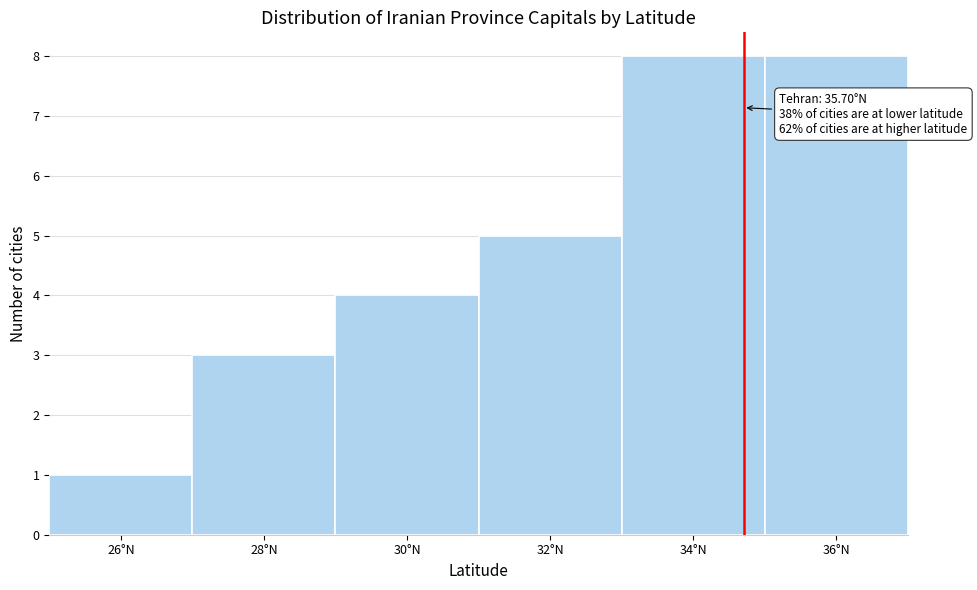

Reading left to right, extract all data points from this chart.

1	3	4	5	8	8